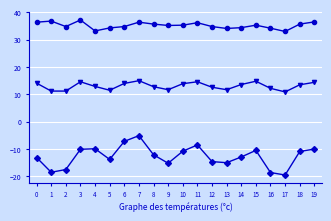

What is the smallest value displayed?

-19.5